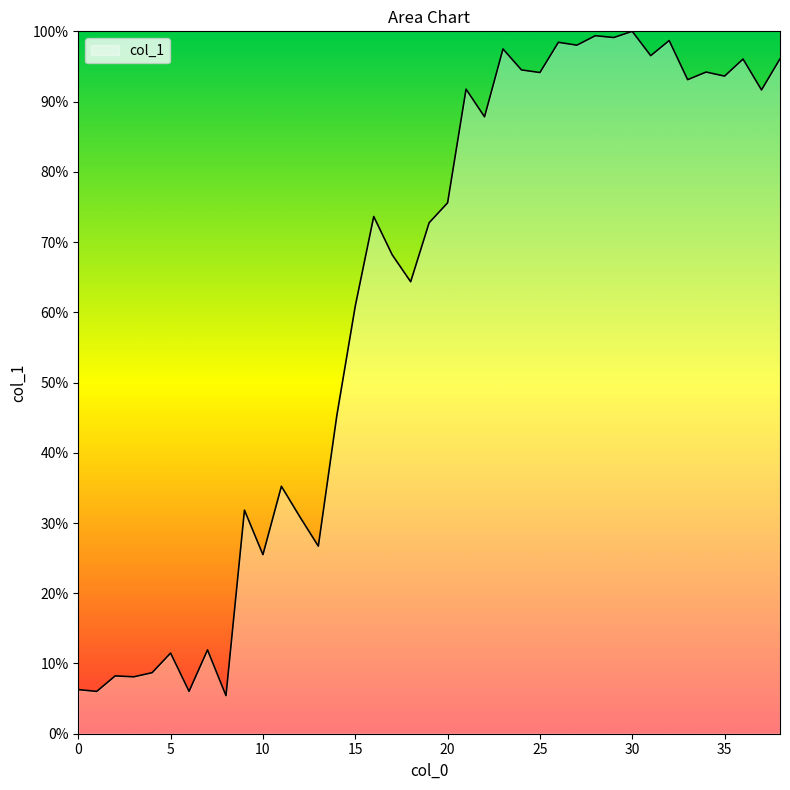

What is the smallest value displayed?

5.4